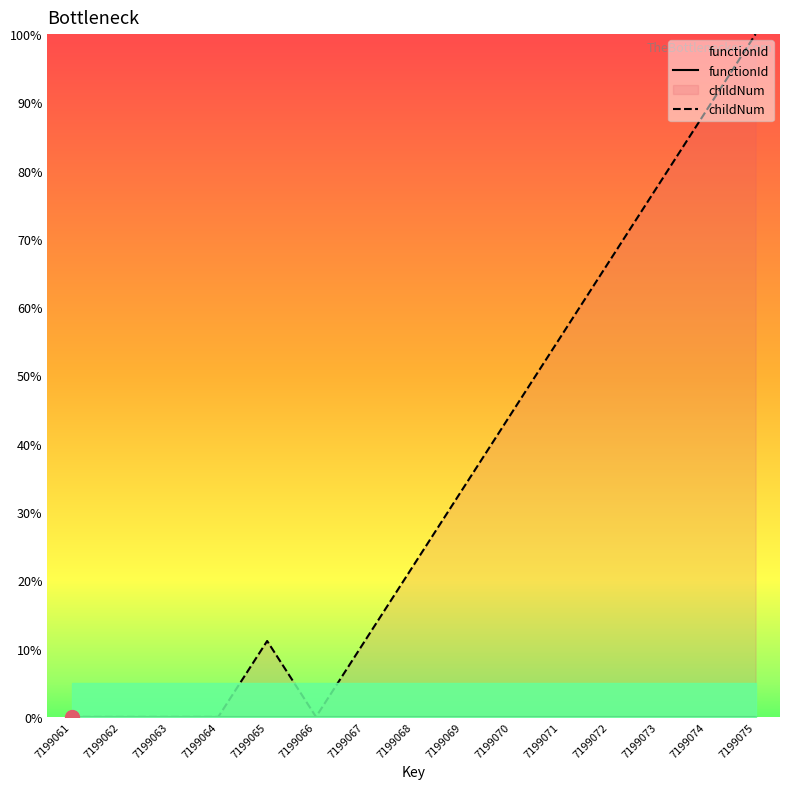

What is the sum of the childNum values at 7199066 and 7199067?

11.1